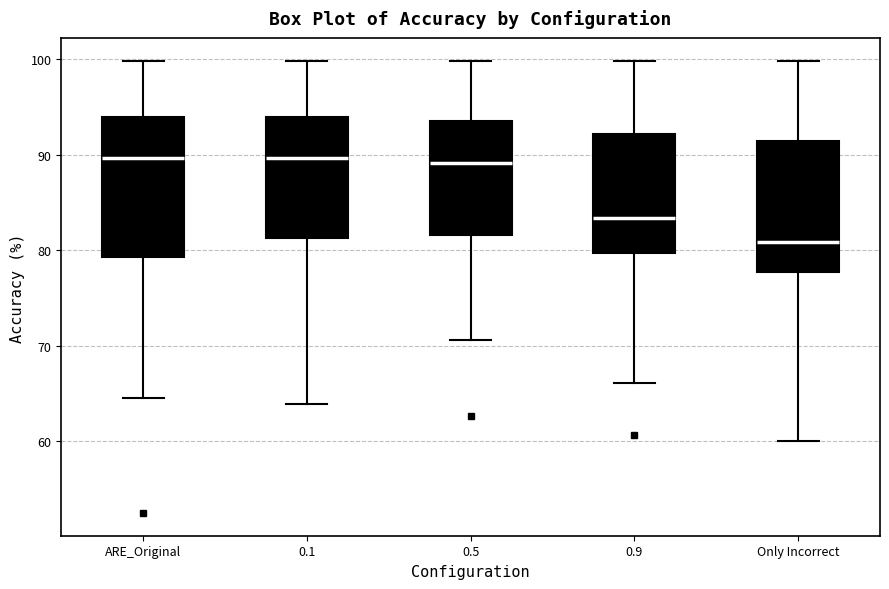

Where does the upper whisker of the box for ARE_Original end on the y-axis? The values are not printed on the chart, so give them approximately, as read against the axis.

100